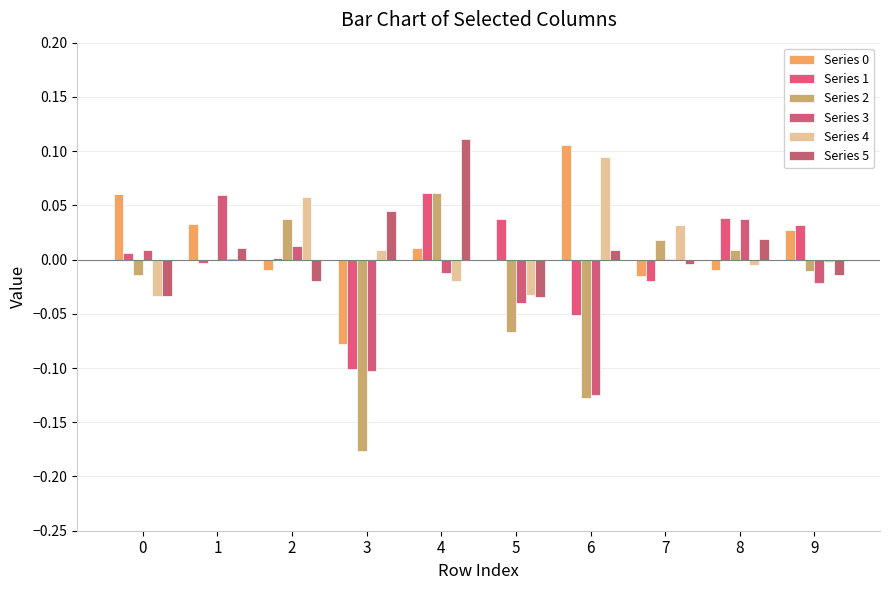

Are the bars horizontal?

No